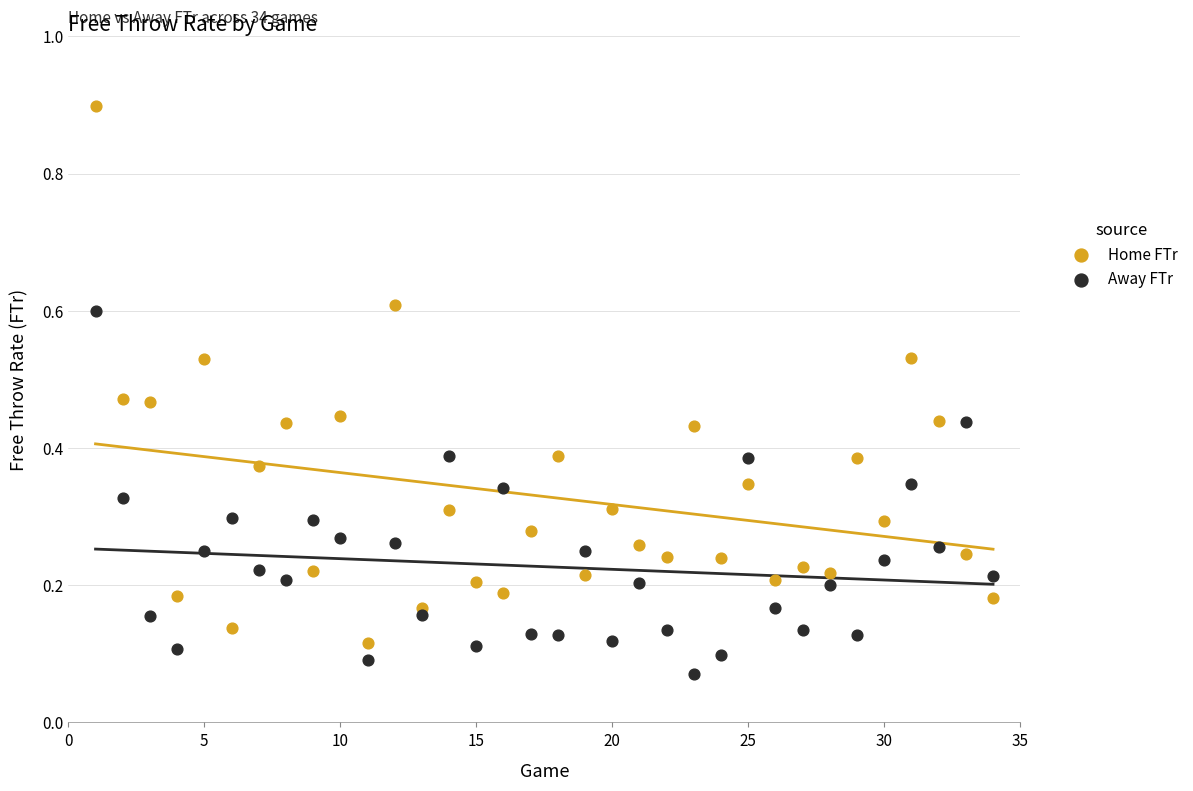

Which series reaches the minimum Y coordinate?

Away FTr